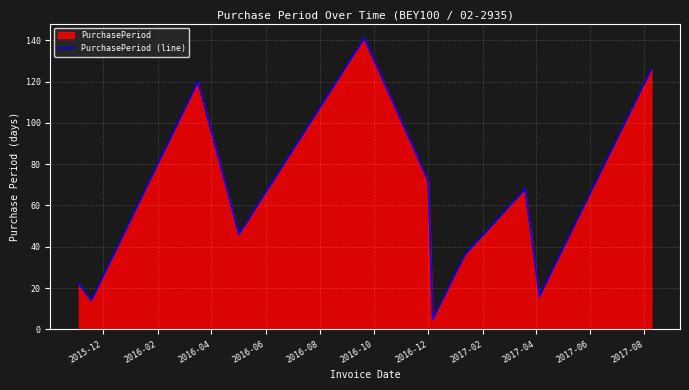

What is the maximum value shown in the chart?

141